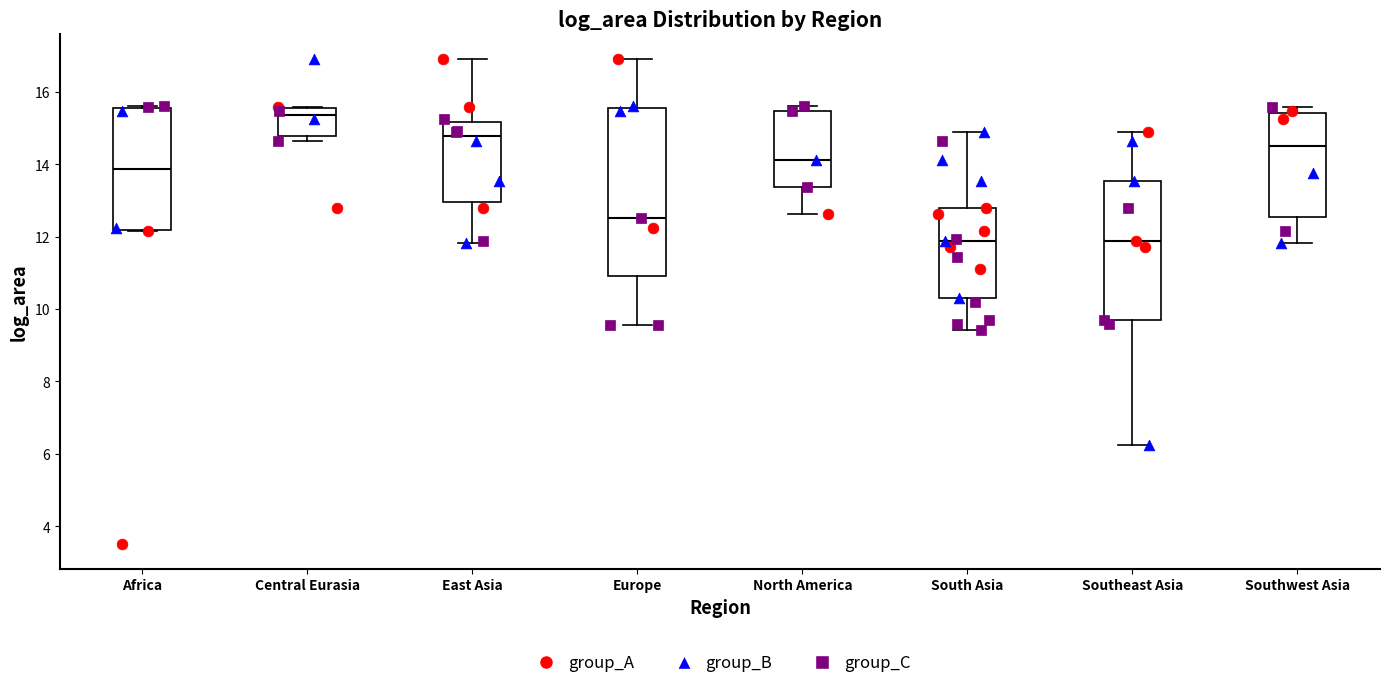

Reading left to right, read every box against the y-axis: the position of its median line, the range the box covers, and the ends of its whiskers. The values are not printed on the chart, so give them approximately, as read against the axis.

Africa: median 13.8, box 12.2 to 15.6, whiskers 12.2 to 15.6 (just above the box's upper edge)
Central Eurasia: median 15.4, box 14.8 to 15.6, whiskers 14.6 to 15.6
East Asia: median 14.8, box 13.0 to 15.2, whiskers 11.8 to 17.0
Europe: median 12.6, box 11.0 to 15.6, whiskers 9.6 to 17.0
North America: median 14.2, box 13.4 to 15.4, whiskers 12.6 to 15.6
South Asia: median 11.8, box 10.4 to 12.8, whiskers 9.4 to 14.8
Southeast Asia: median 11.8, box 9.6 to 13.6, whiskers 6.2 to 14.8
Southwest Asia: median 14.4, box 12.6 to 15.4, whiskers 11.8 to 15.6